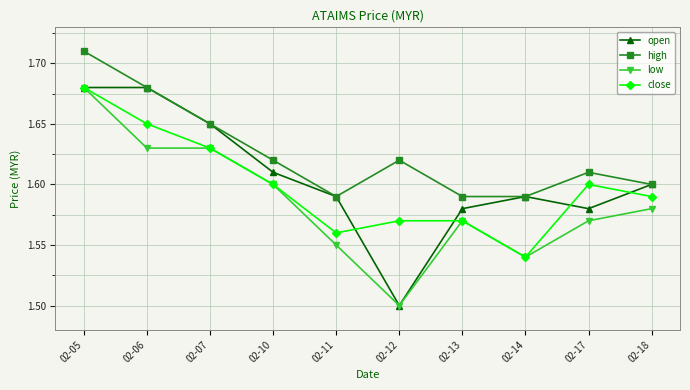

Where is the first local minimum for high?

02-11